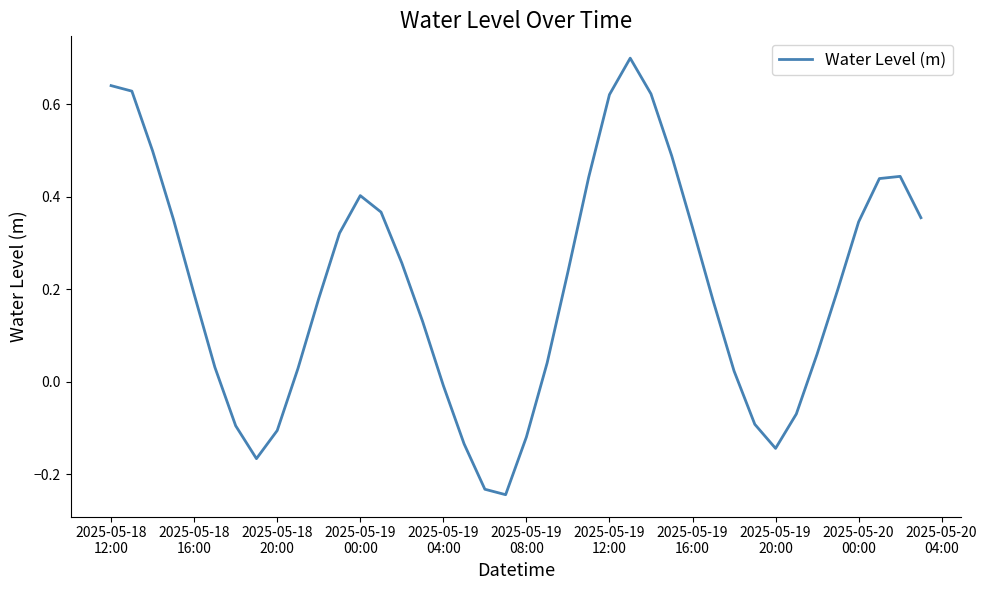

What is the maximum value shown in the chart?

0.7